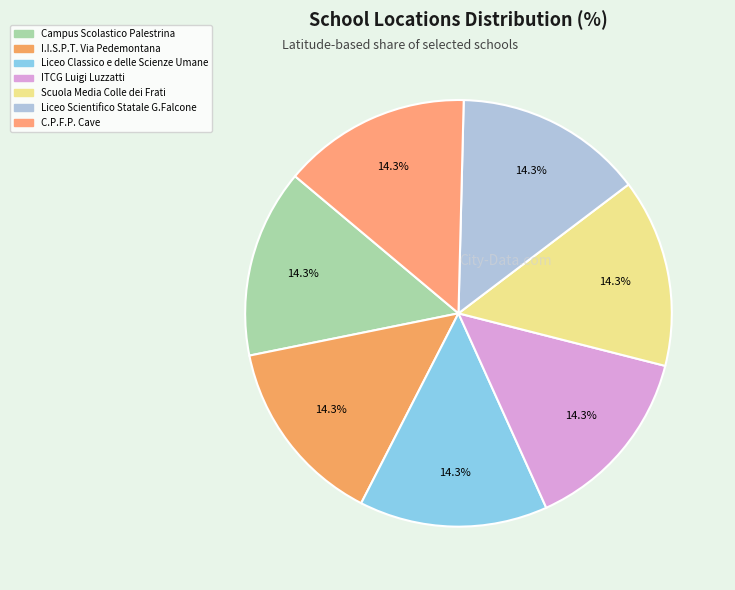

Which category has the smallest portion of the pie?

C.P.F.P. Cave